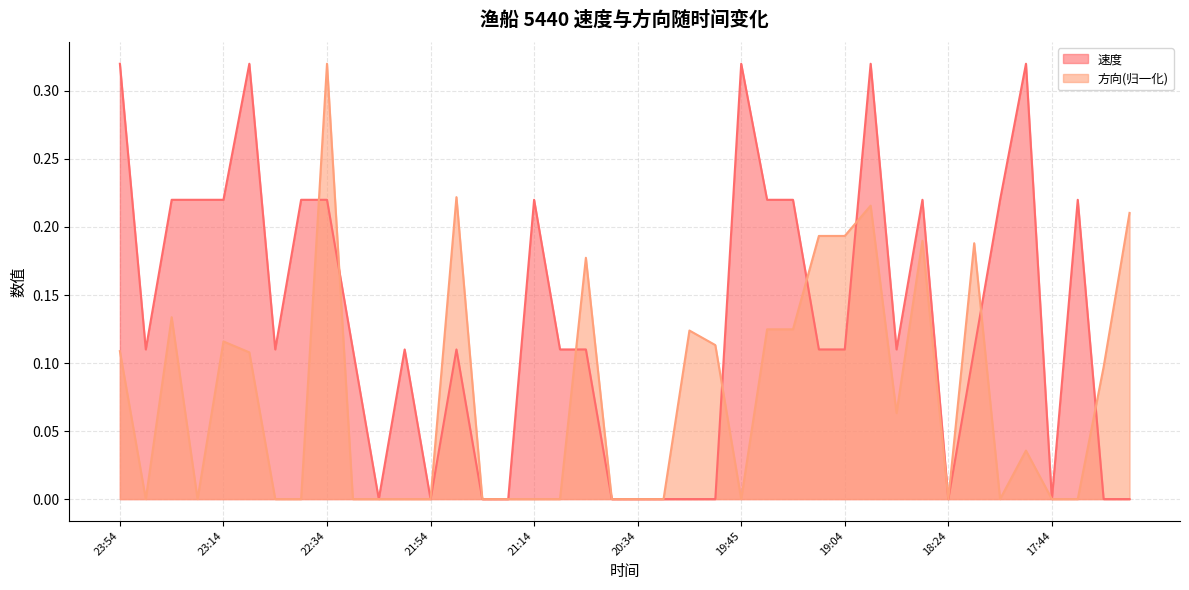

Which series has the largest total across all categories?

速度